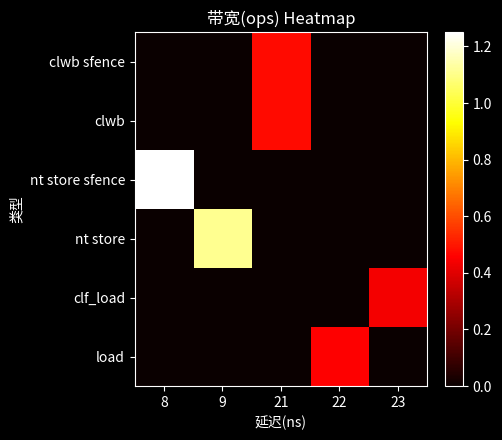

Reading left to right, what are all the values shown in this chart?

row_0: 0	0	47619047	0	0
row_1: 0	0	47619047	0	0
row_2: 125000000	0	0	0	0
row_3: 0	111111111	0	0	0
row_4: 0	0	0	0	43478260
row_5: 0	0	0	45454545	0